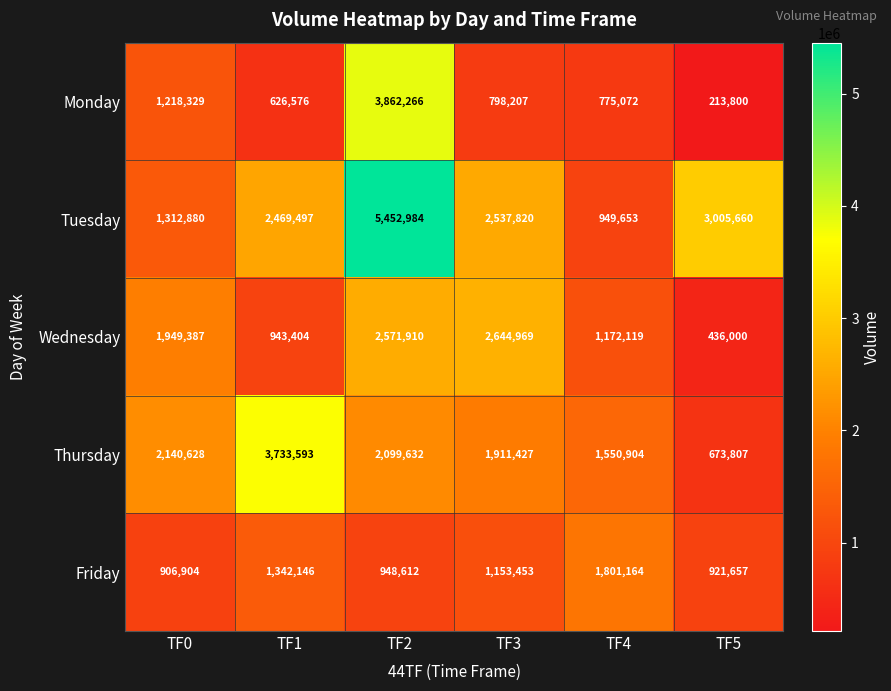

Which series changed the most between TF2 and TF4?

Tuesday